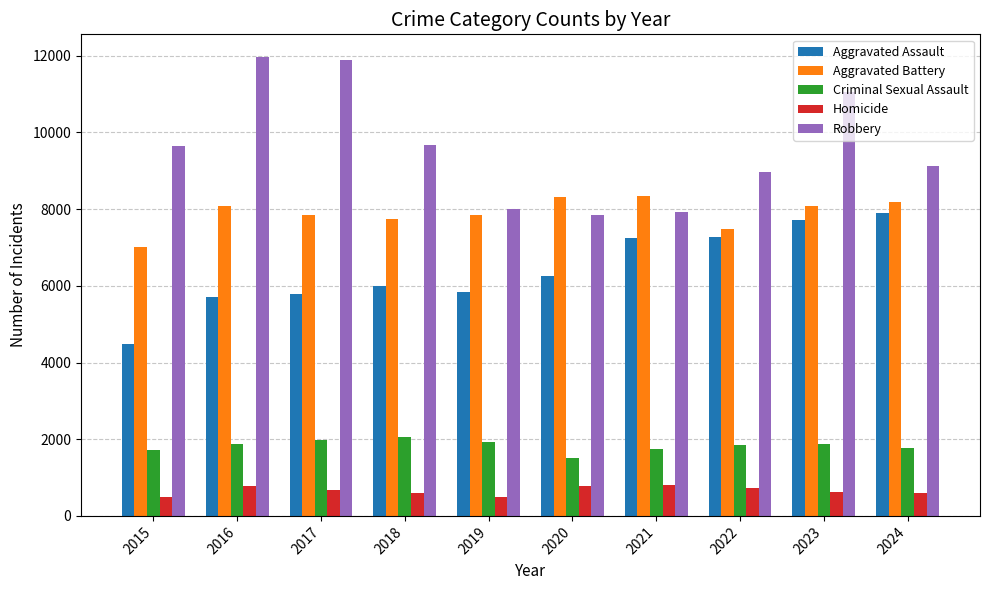

Rank the series at 2018 from highest to lowest value.

Robbery, Aggravated Battery, Aggravated Assault, Criminal Sexual Assault, Homicide